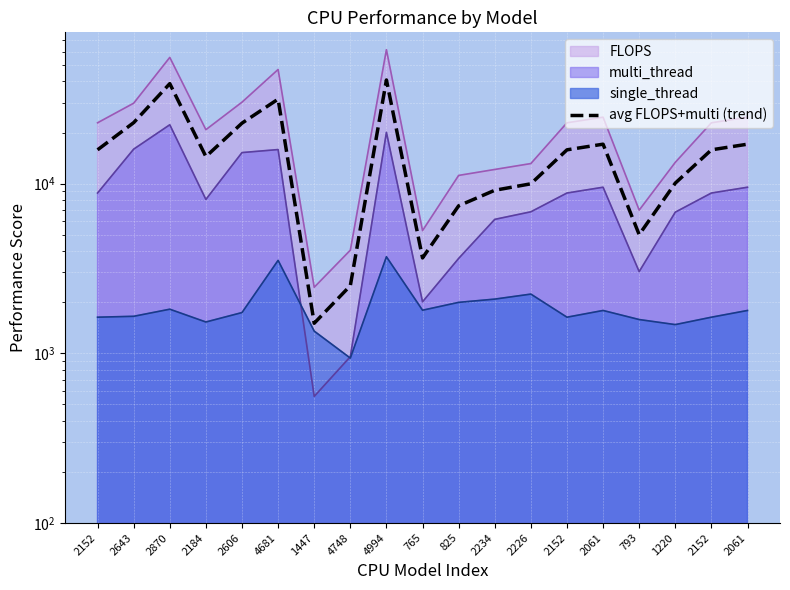

Where is the data nearest to the value 21159?

2606